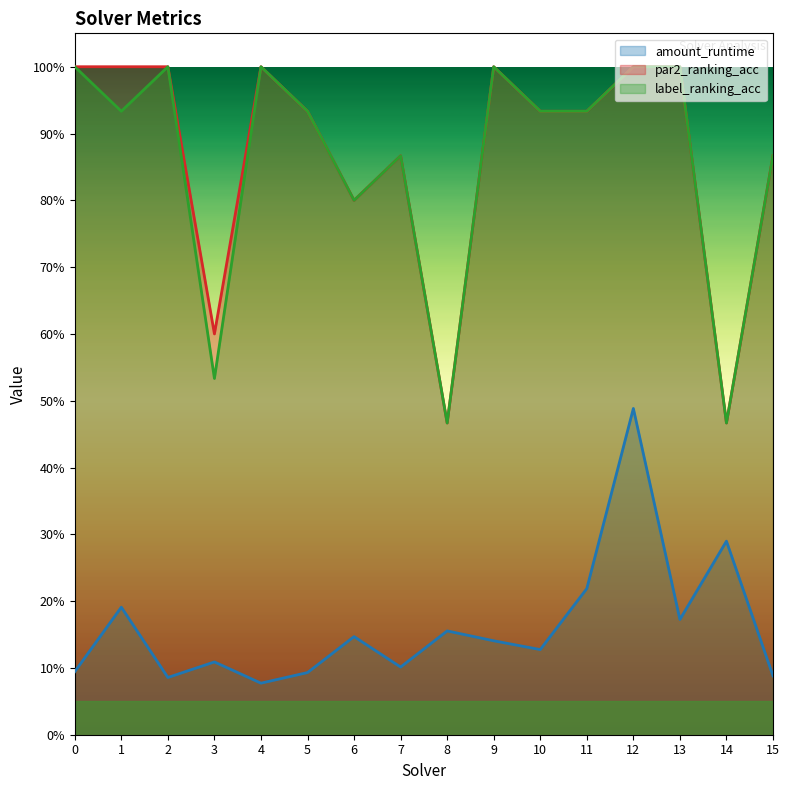

Reading left to right, transcribe all the data shown in this chart.

amount_runtime: 0=0.1	1=0.2	2=0.1	3=0.1	4=0.1	5=0.1	6=0.1	7=0.1	8=0.2	9=0.1	10=0.1	11=0.2	12=0.5	13=0.2	14=0.3	15=0.1
par2_ranking_acc: 0=1.0	1=1.0	2=1.0	3=0.6	4=1.0	5=0.9	6=0.8	7=0.9	8=0.5	9=1.0	10=0.9	11=0.9	12=1.0	13=1.0	14=0.5	15=0.9
label_ranking_acc: 0=1.0	1=0.9	2=1.0	3=0.5	4=1.0	5=0.9	6=0.8	7=0.9	8=0.5	9=1.0	10=0.9	11=0.9	12=1.0	13=1.0	14=0.5	15=0.9